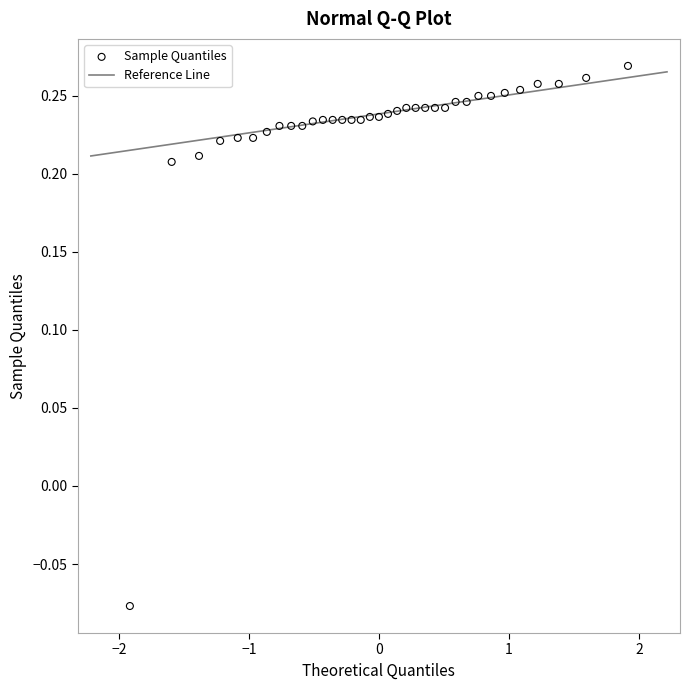

What is the range of X values (max minus min)?

3.8